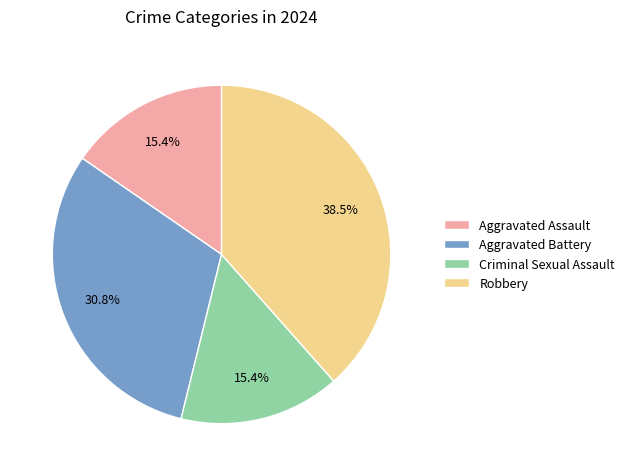

True or false: Criminal Sexual Assault accounts for 26% of the total.

False